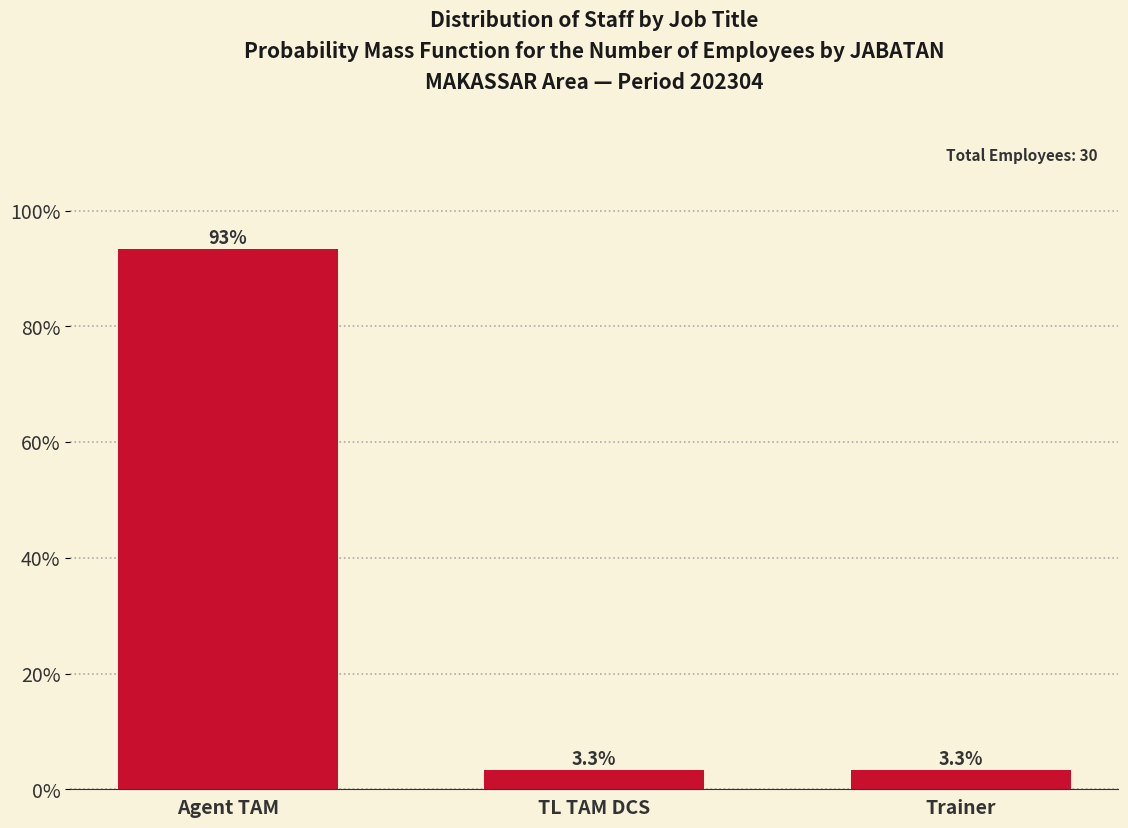

Reading right to left, transcribe all the data shown in this chart.

3.3	3.3	93.3